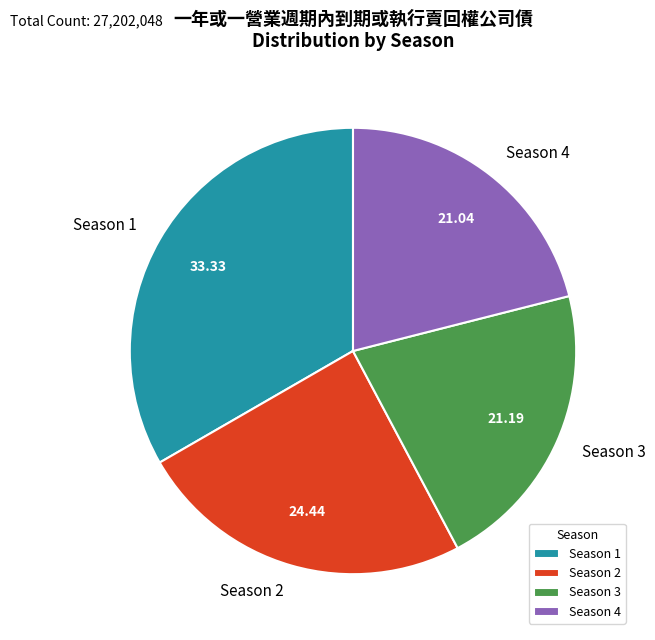

How many slices are in this pie chart?

4